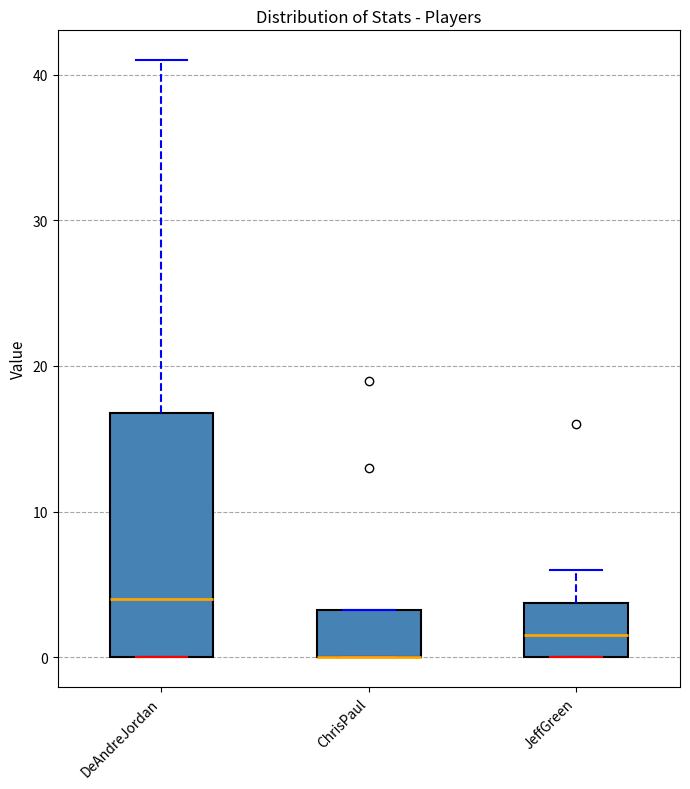

Reading left to right, transcribe this box plot: for each box, give where its median line is, the range the box spans, and where its two whiskers end, as read against the y-axis. The values are not printed on the chart, so give them approximately, as read against the axis.

DeAndreJordan: median 4, box 0 to 17, whiskers 0 to 41
ChrisPaul: median 0 (drawn on the box's lower edge), box 0 to 3, whiskers 0 to 3
JeffGreen: median 2, box 0 to 4, whiskers 0 to 6